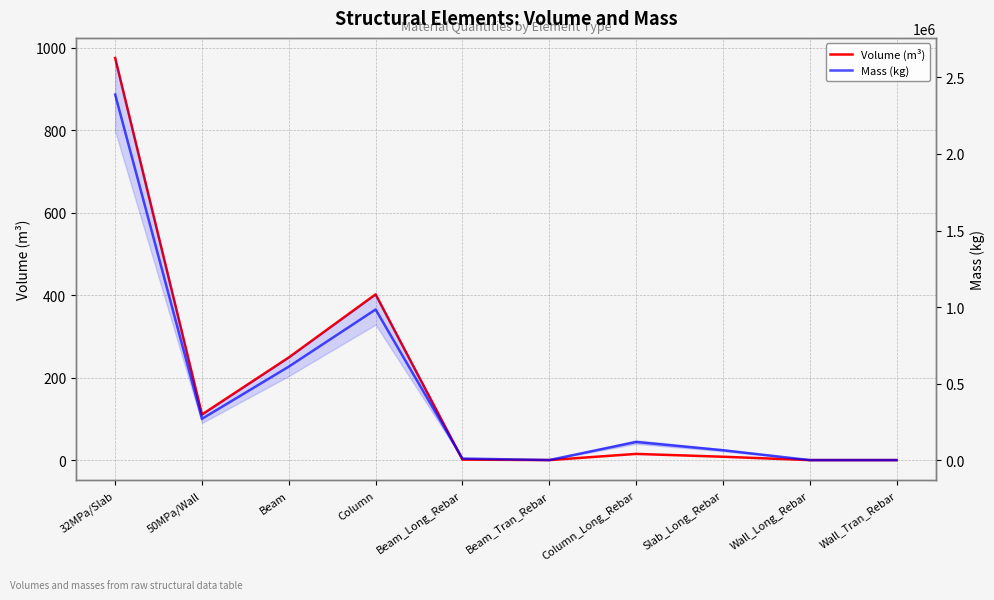

At how many categories does at least one series exceed 1098273?

1